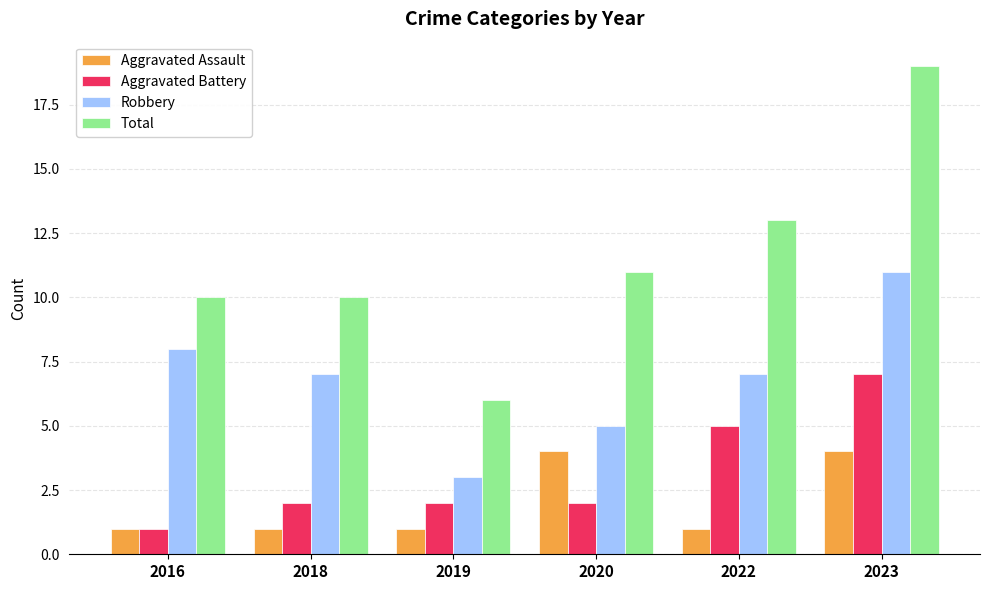

How many data points does each series have?

6